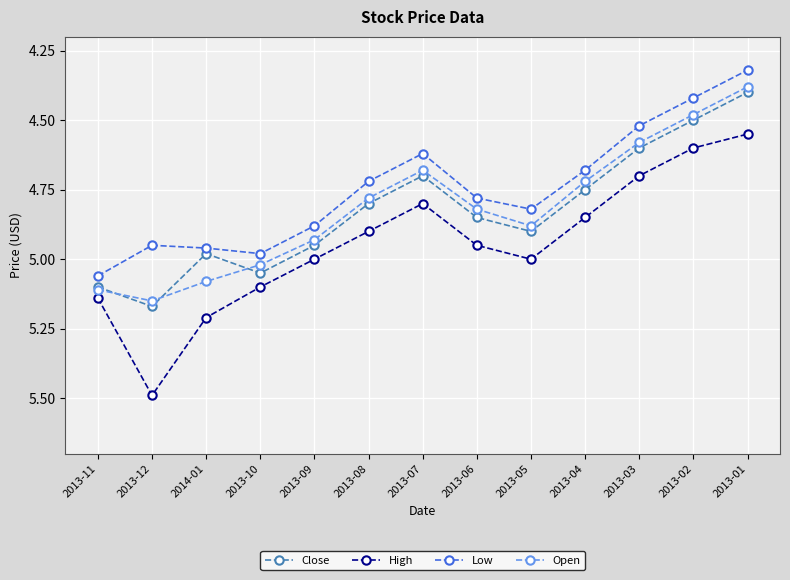

Which series changed the most between 2014-01 and 2013-01?

Open